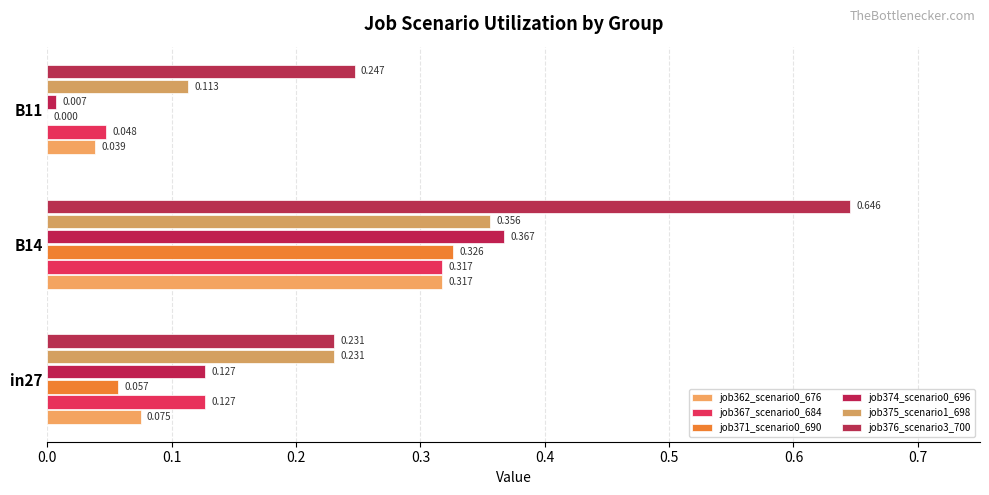

What is the average value of the job374_scenario0_696 series?

0.2